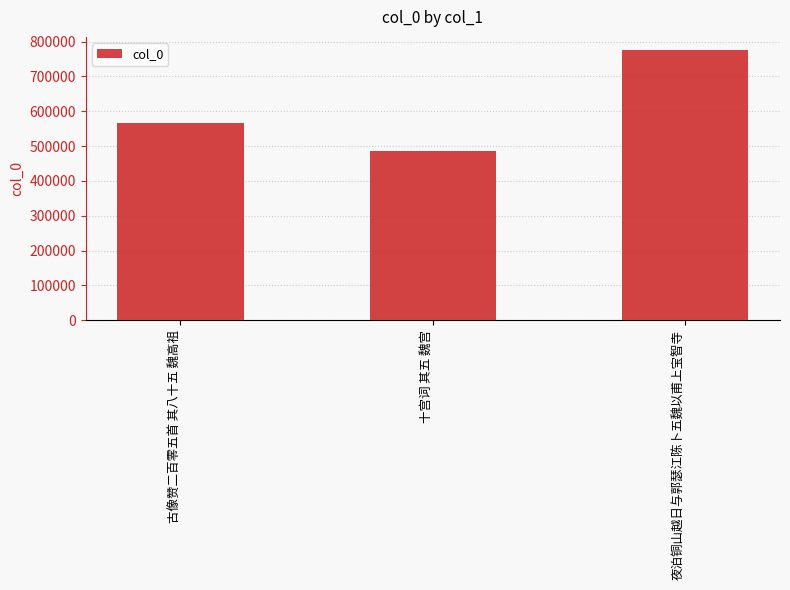

Reading right to left, transcribe all the data shown in this chart.

774819	484766	565395